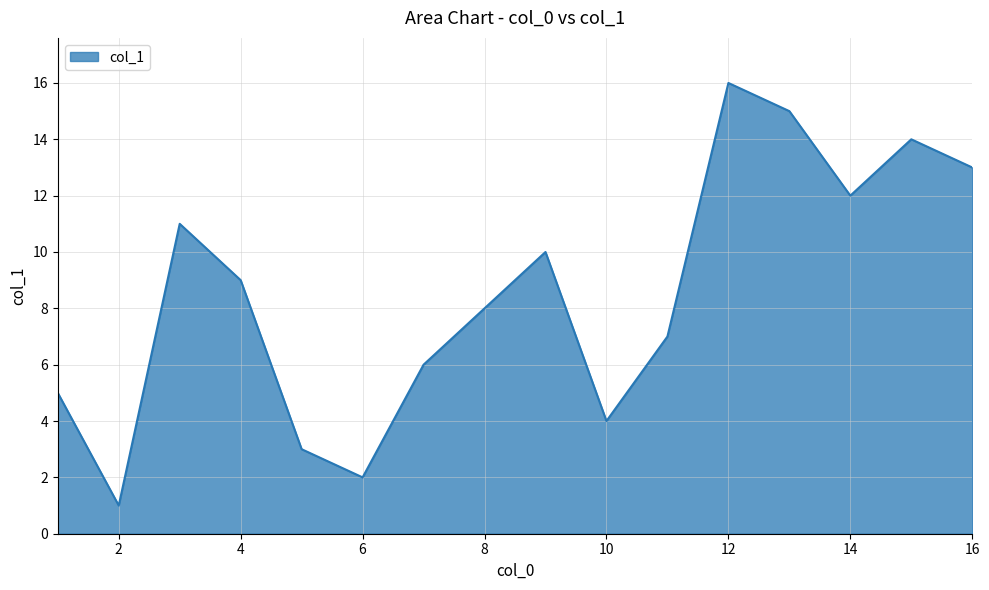

What is the greatest value displayed?

16